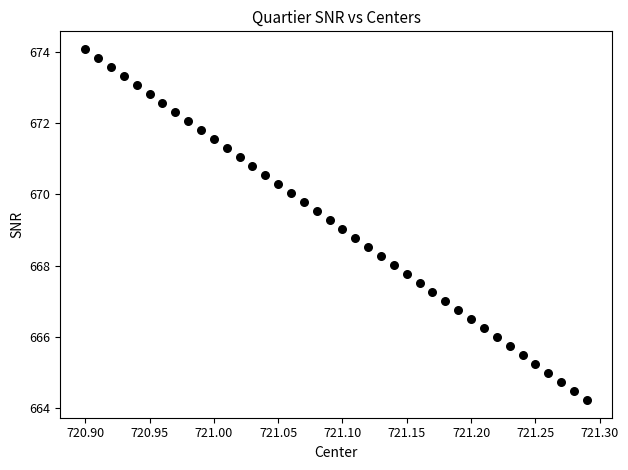

What is the range of Y values (max minus min)?

9.9